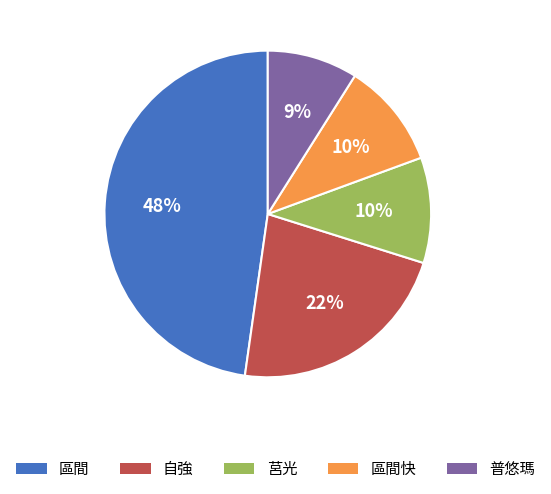

To the nearest percent, what portion does 自強 represent?

22%